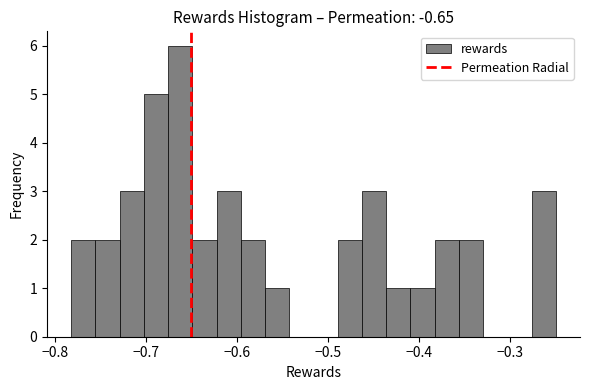

Read against the x-axis, roughly where is the centre of the tallest bar?

-0.66